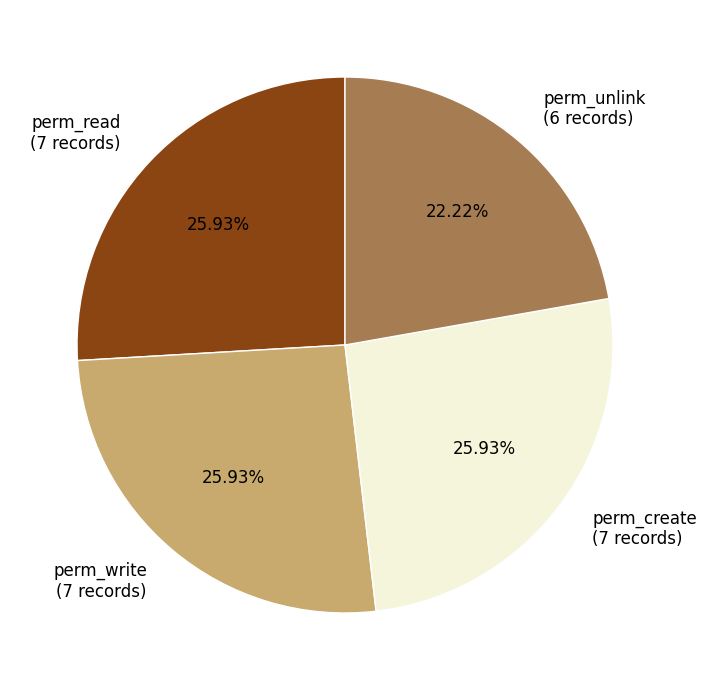

Does any single category account for the majority?

No